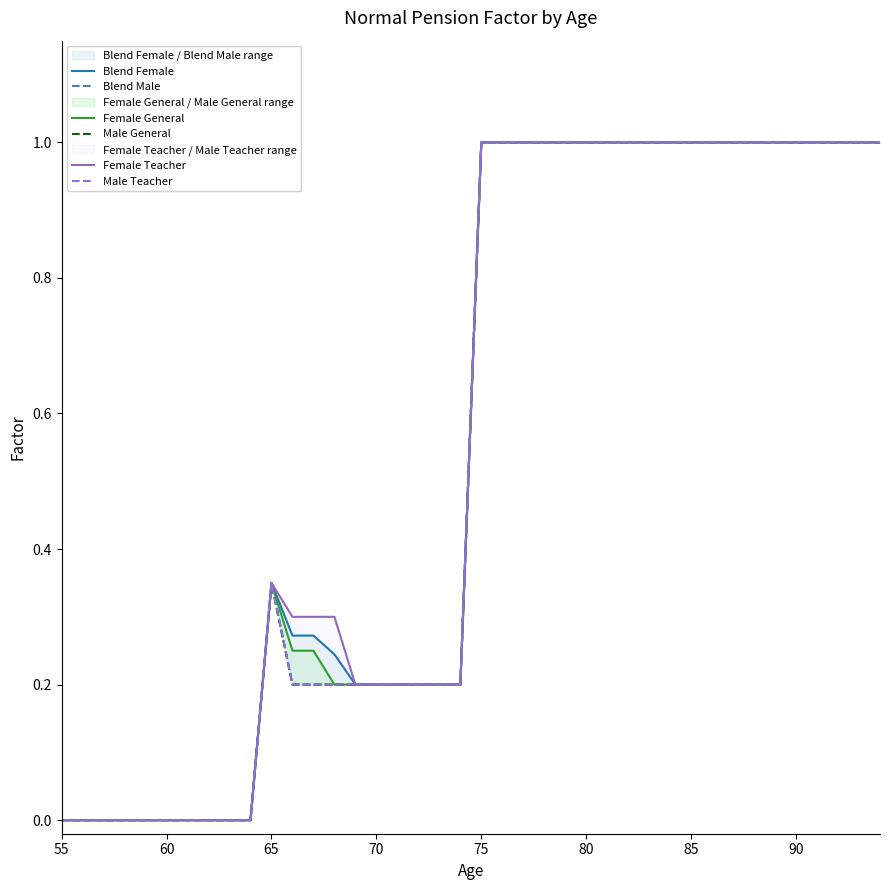

True or false: Blend Male and Female Teacher intersect in this chart.

True